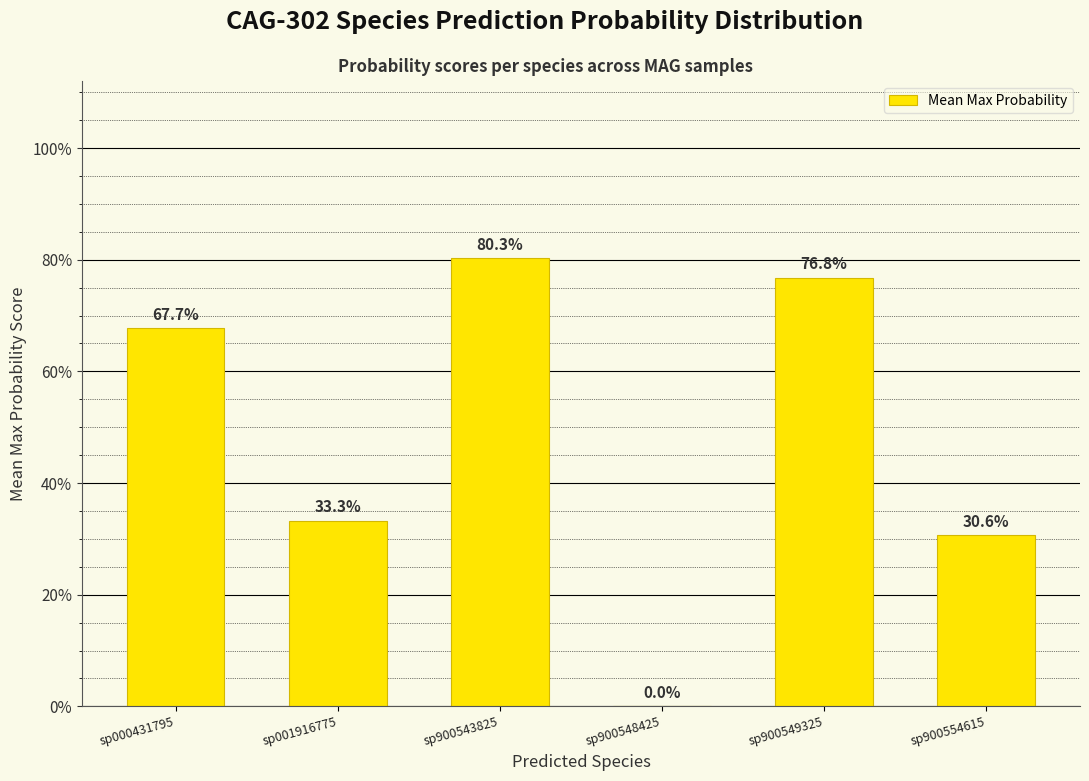

What is the change in value from sp000431795 to sp900554615?

-0.4